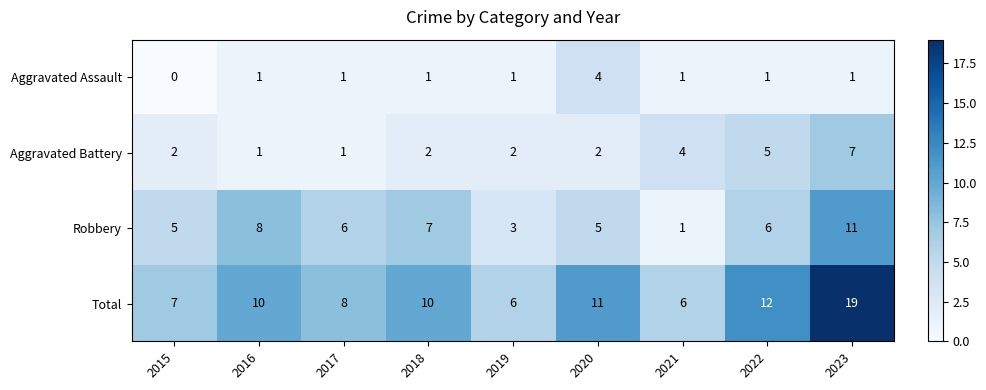

What is the difference between the maximum and second lowest values in the Aggravated Battery series?

6